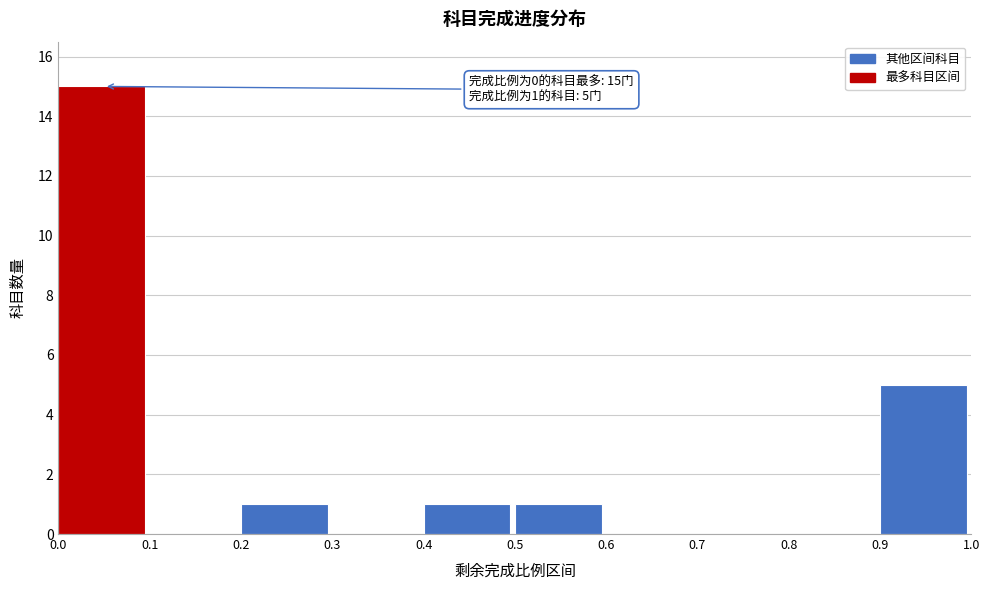

Which range on the x-axis has the tallest bar?

0.0 to 0.1